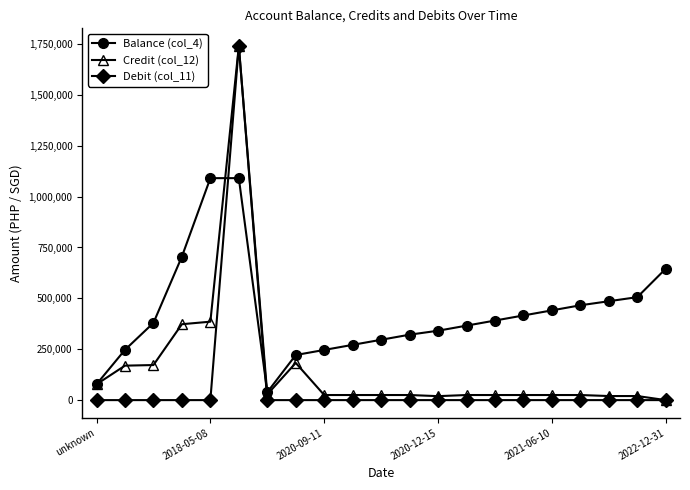

What is the greatest value displayed?

1740000.0